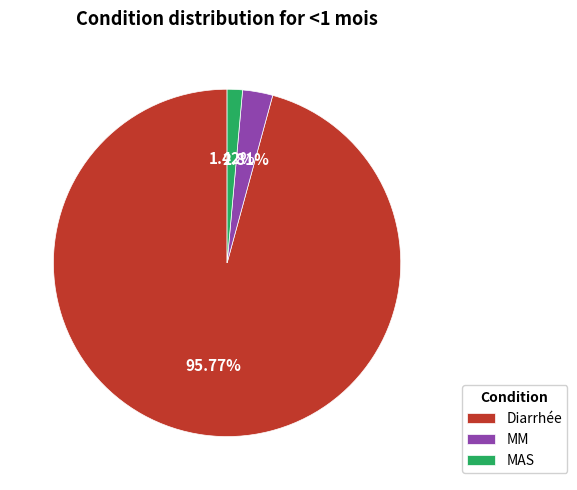

Between MAS and MM, which is larger?

MM